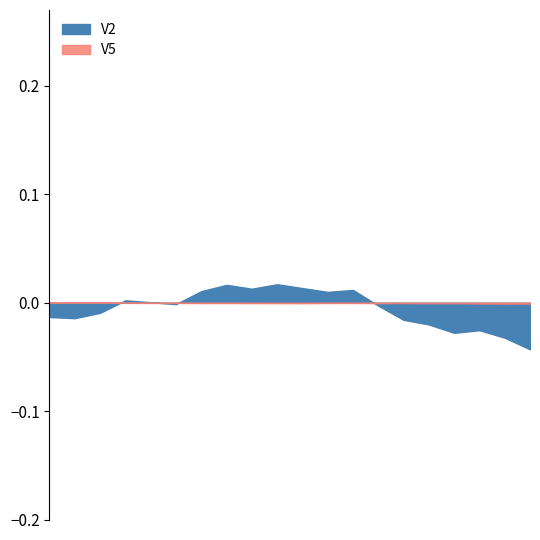

Rank the series at 5 from highest to lowest value.

V2, V5